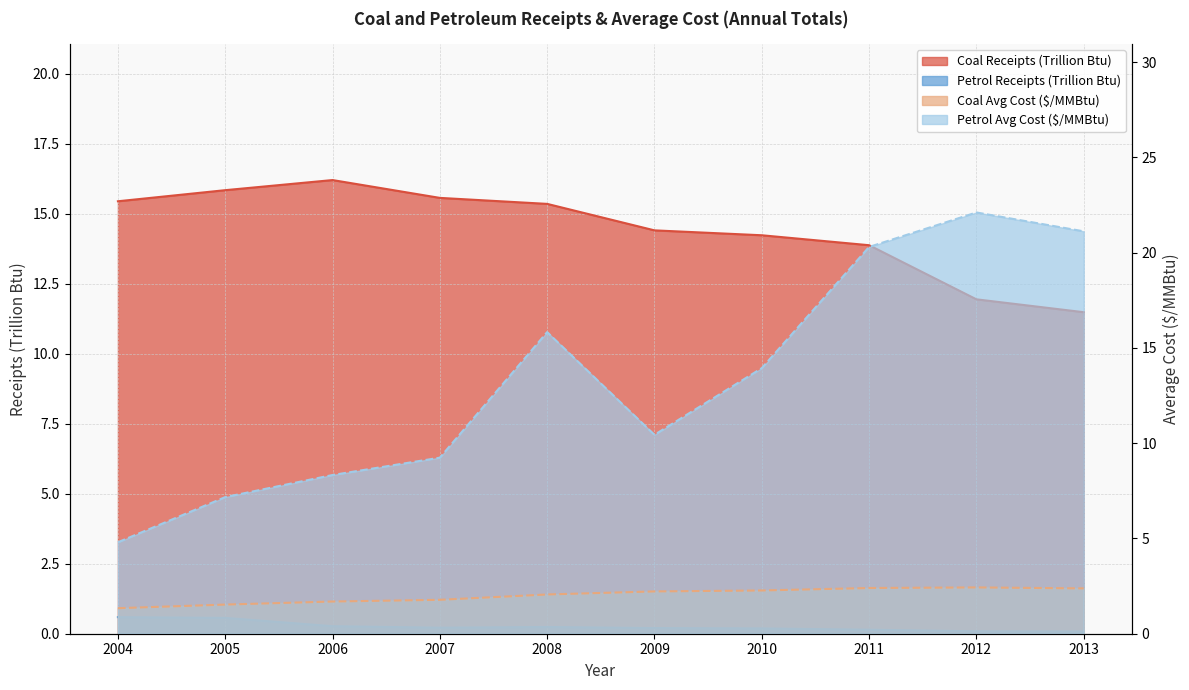

Is the value of Petrol Receipts (Billion Btu) at 2005 greater than the value of Petrol Cost ($/MMBtu) at 2005?

No